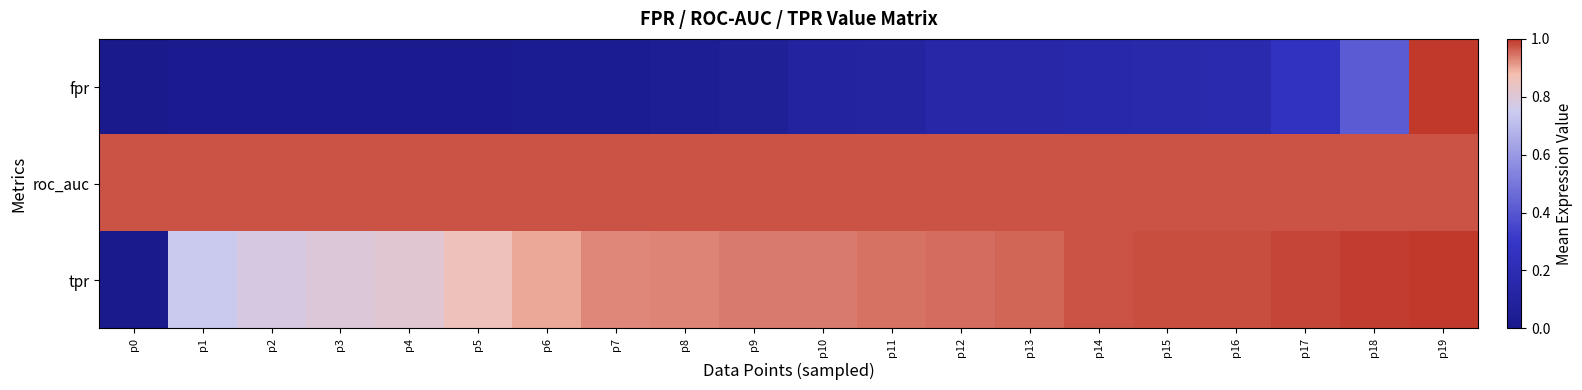

Between p7 and p19, which is larger?

p19